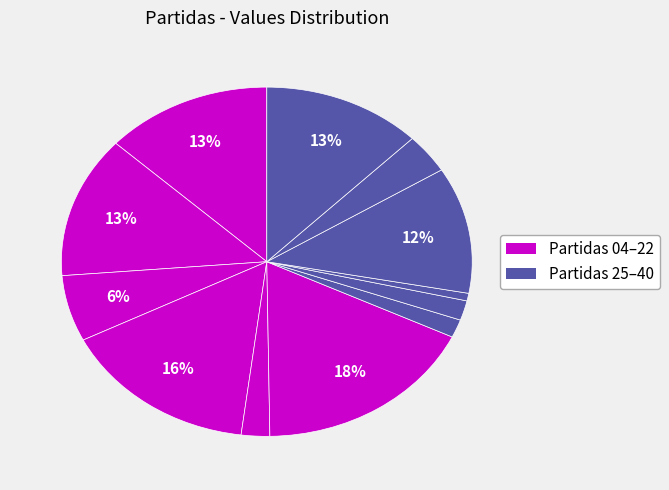

Which category has the biggest portion of the pie?

Partida 20